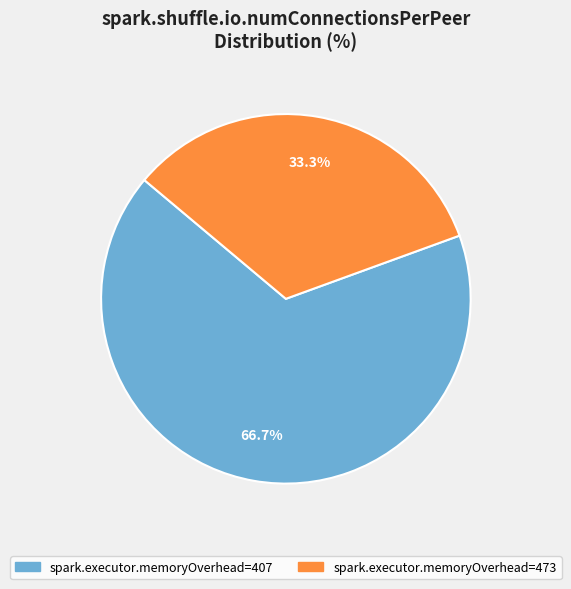

What is the largest slice in the pie chart?

spark.executor.memoryOverhead=407